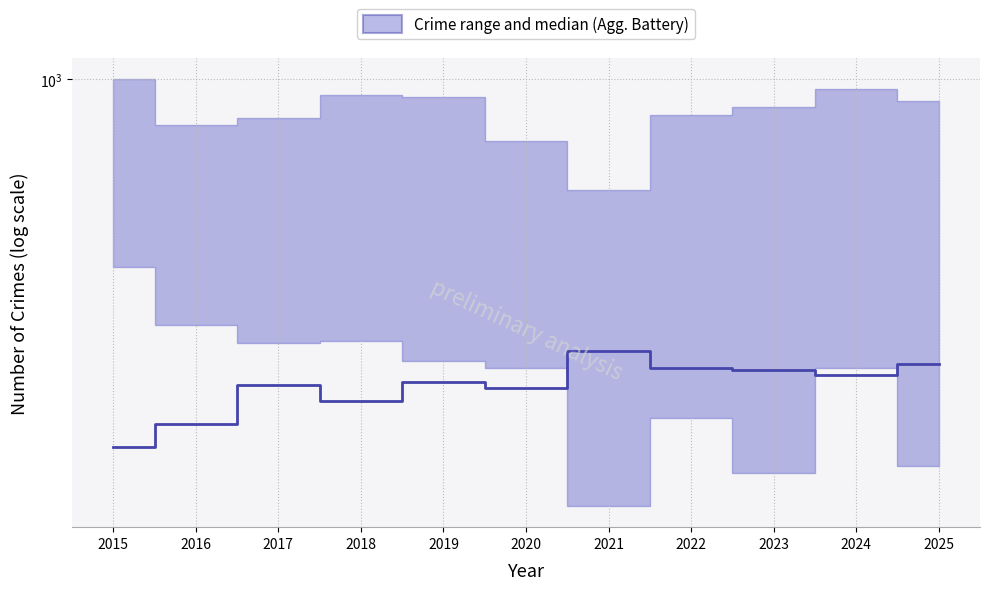

List the labels in order of value, smallest first.

2015, 2016, 2018, 2020, 2017, 2019, 2024, 2023, 2022, 2025, 2021